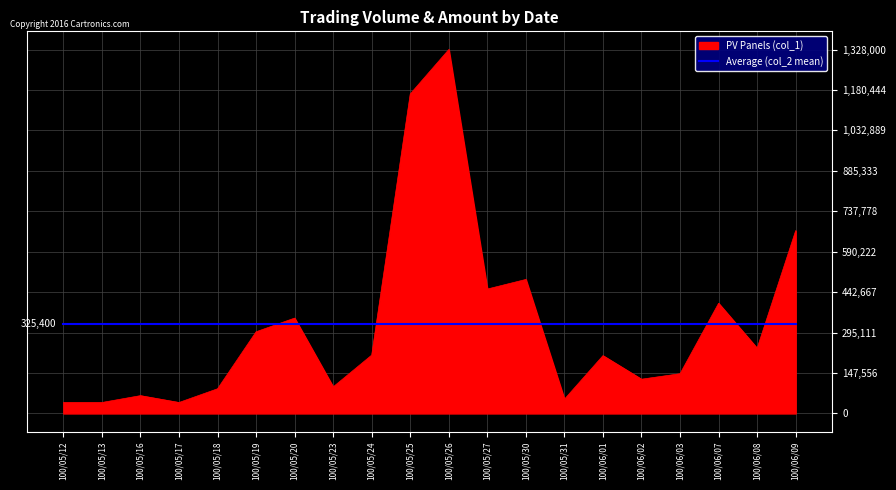

What is the difference between the PV Panels (col_1) values at 100/05/23 and 100/05/12?

57000